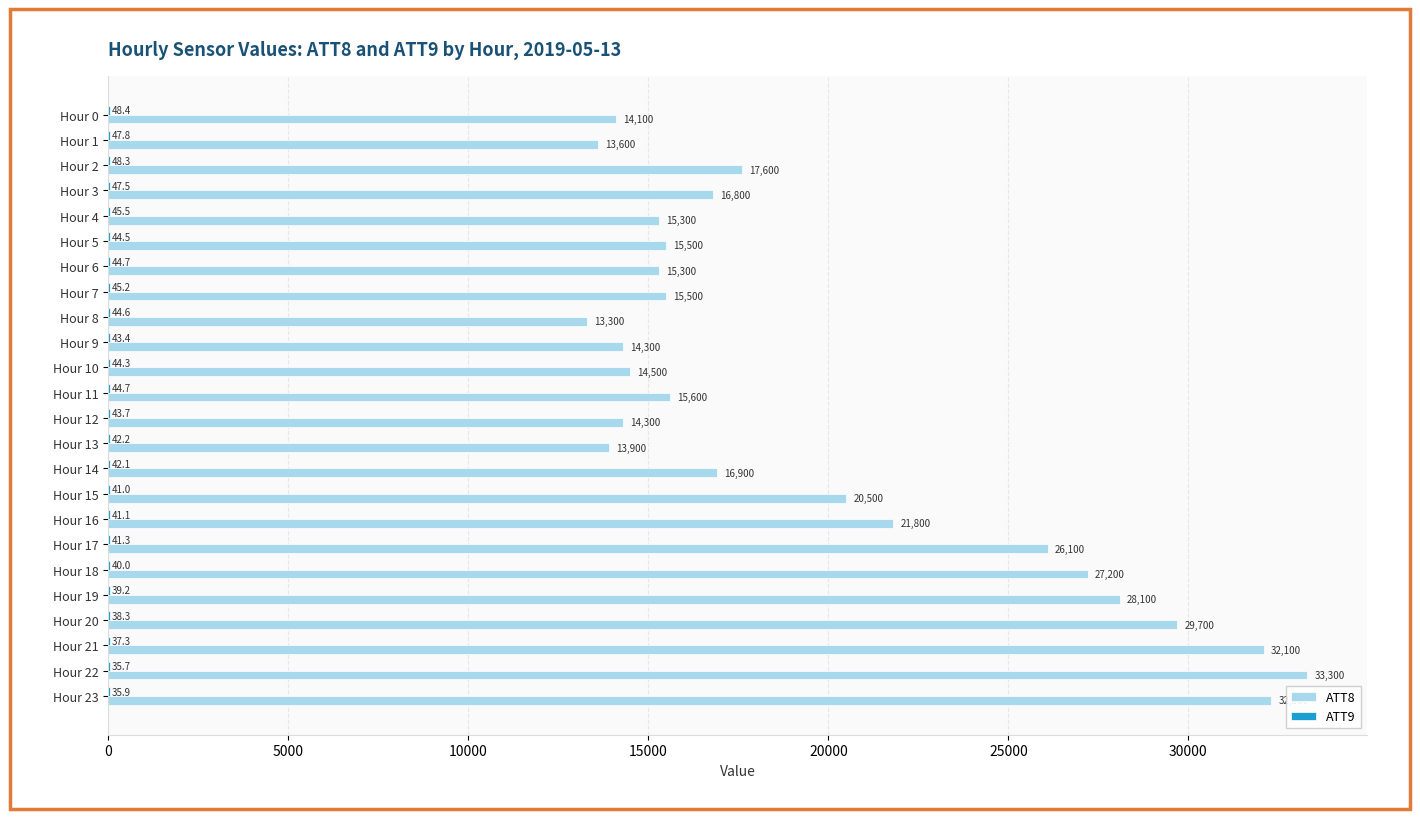

Between Hour 19 and Hour 20, which series saw the biggest shift?

ATT8